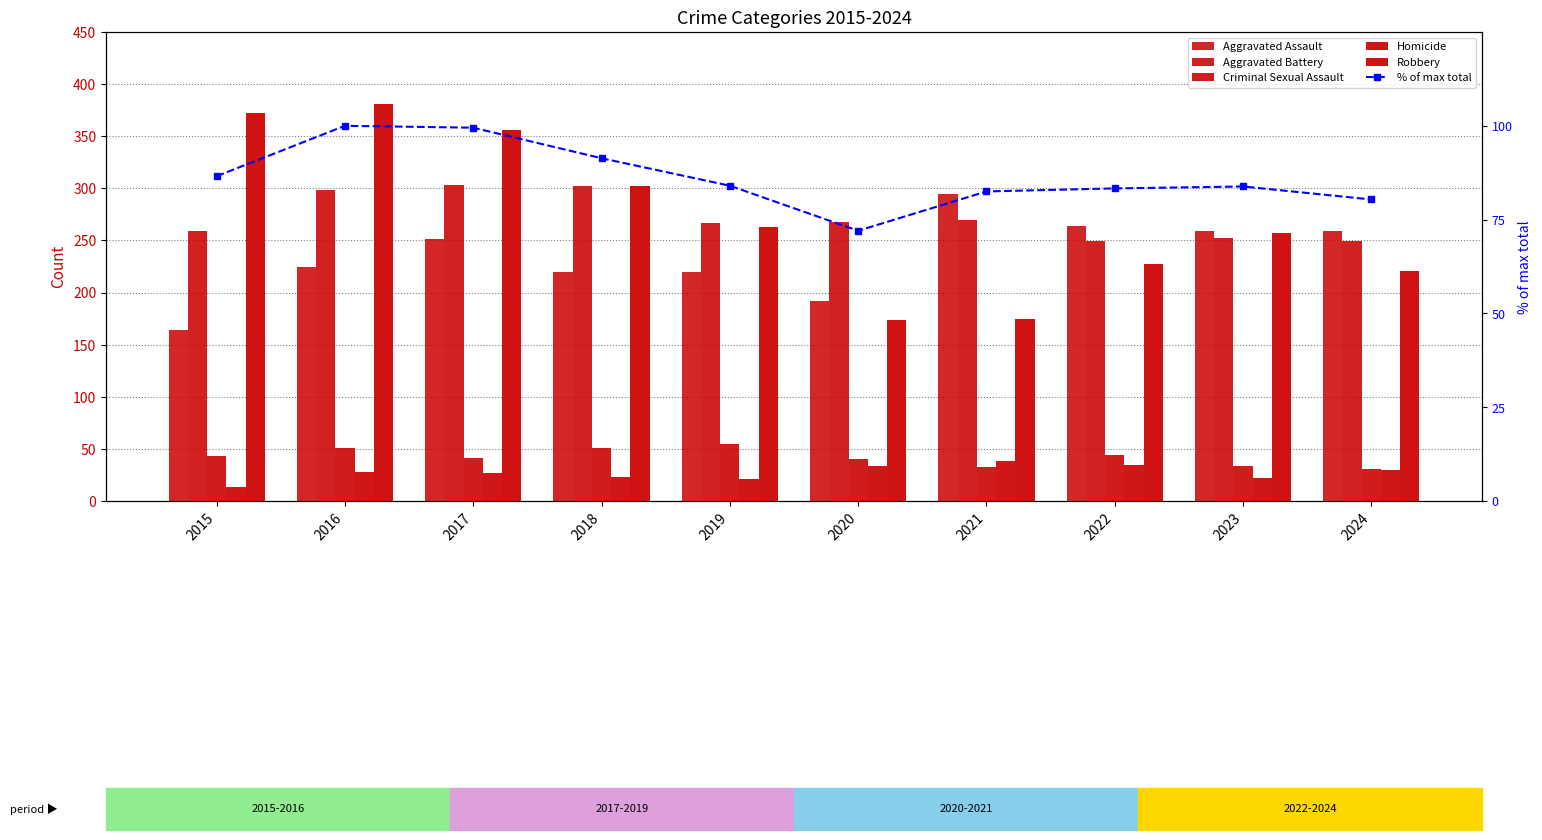

Is it true that Aggravated Battery equals 367.5 at 2022?

False